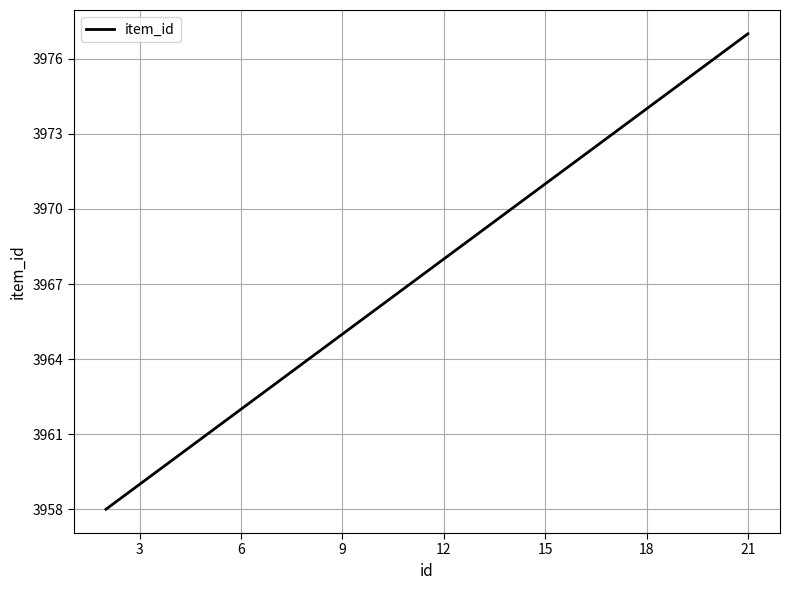

What is the smallest value displayed?

3958